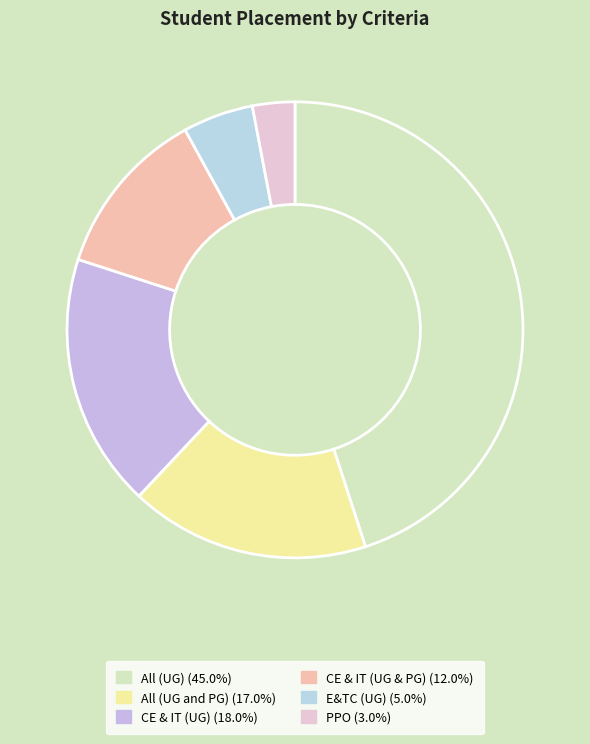

What percentage is the All (UG) slice, to the nearest percent?

45%